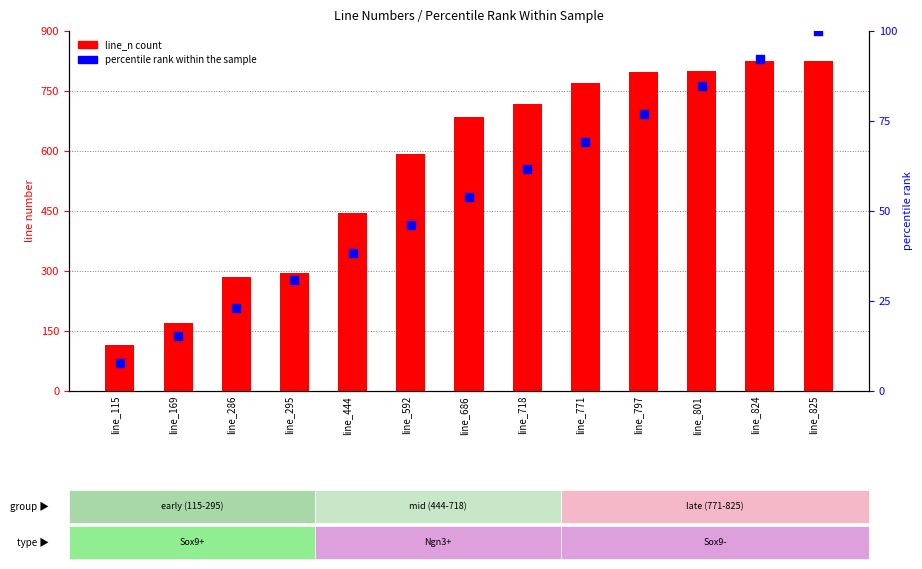

Which series contains the lowest Y value?

percentile rank within the sample